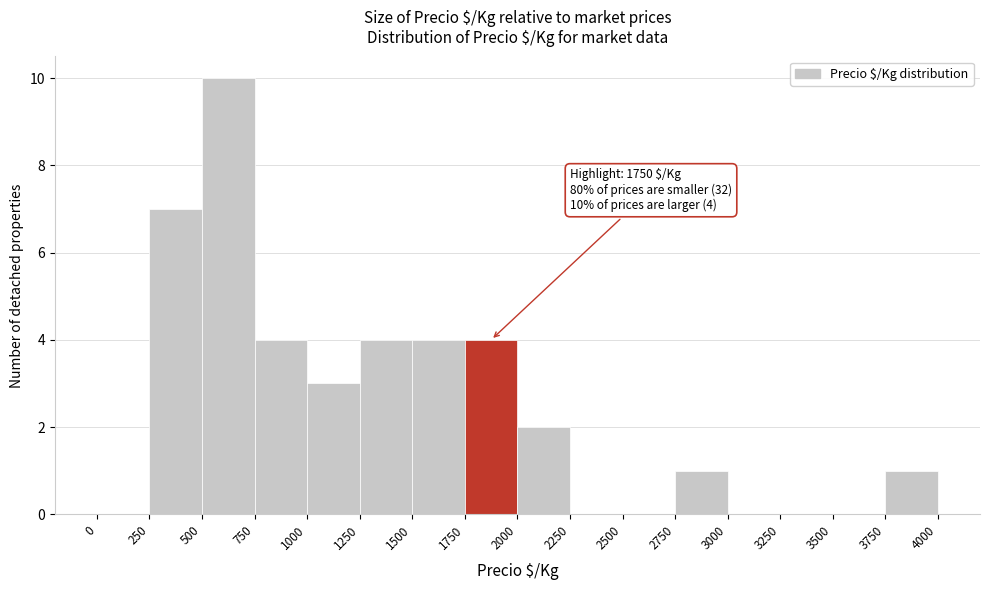

Which range on the x-axis has the tallest bar?

500 to 750